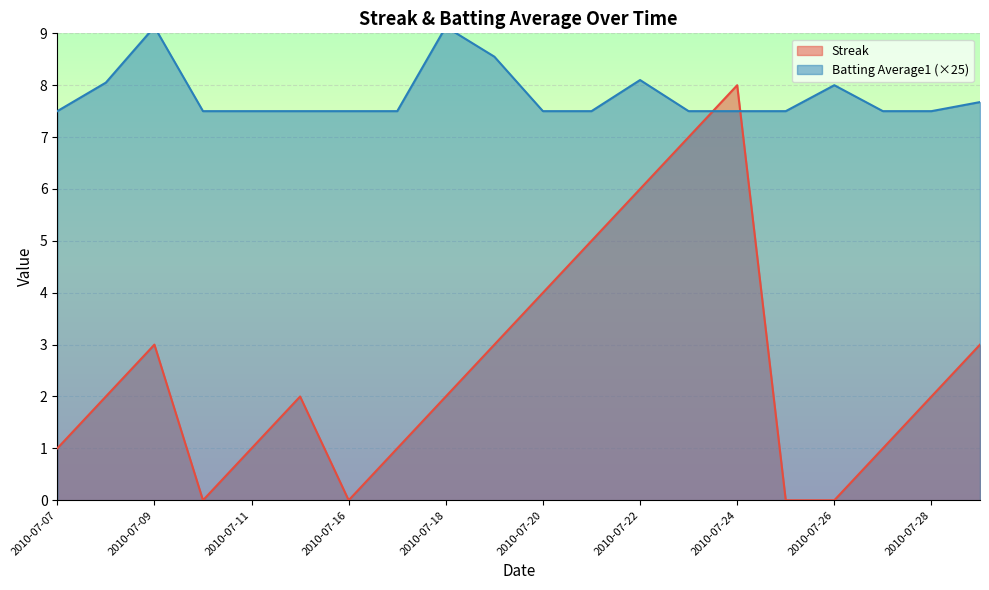

Between which two adjacent categories do Batting Average1 and Streak first intersect?

2010-07-23 and 2010-07-24